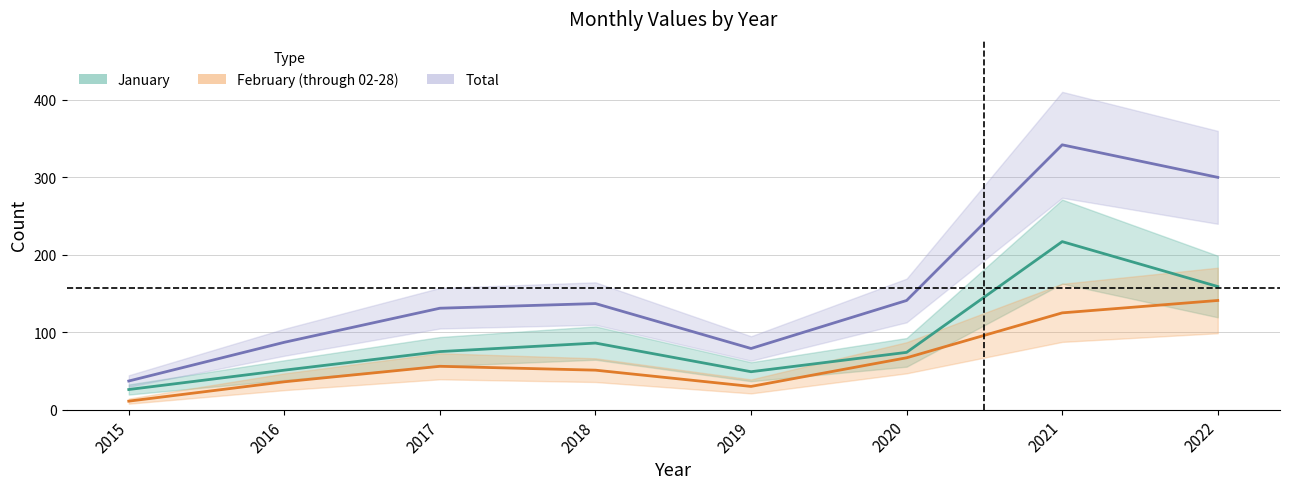

What value does the January series have at 2016, to the nearest 10?

50